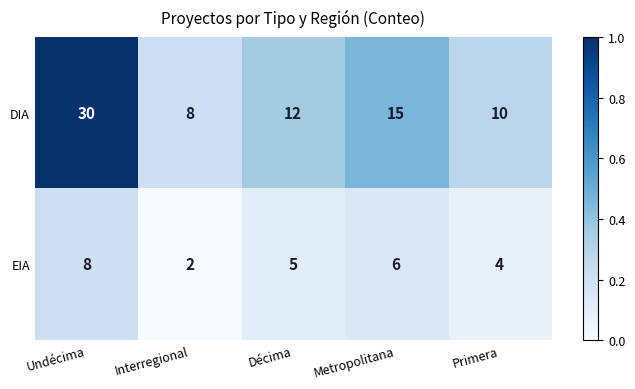

Count the number of data series in this chart.

2